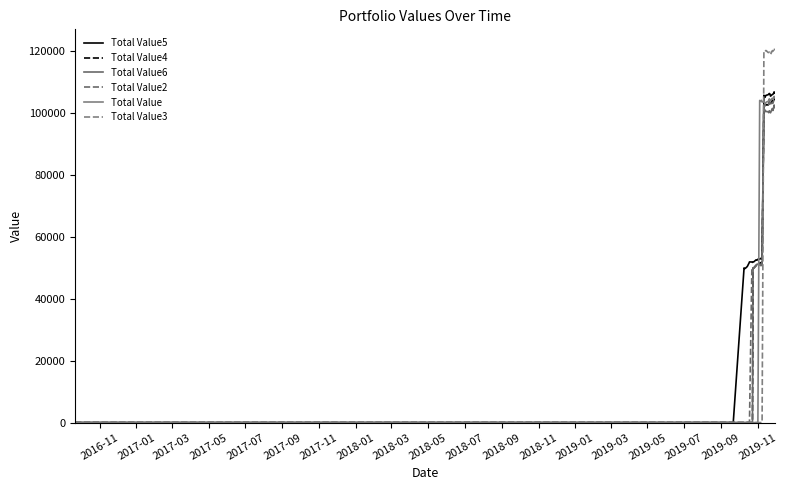

List the series in order of their peak value, highest first.

Total Value3, Total Value5, Total Value, Total Value4, Total Value2, Total Value6